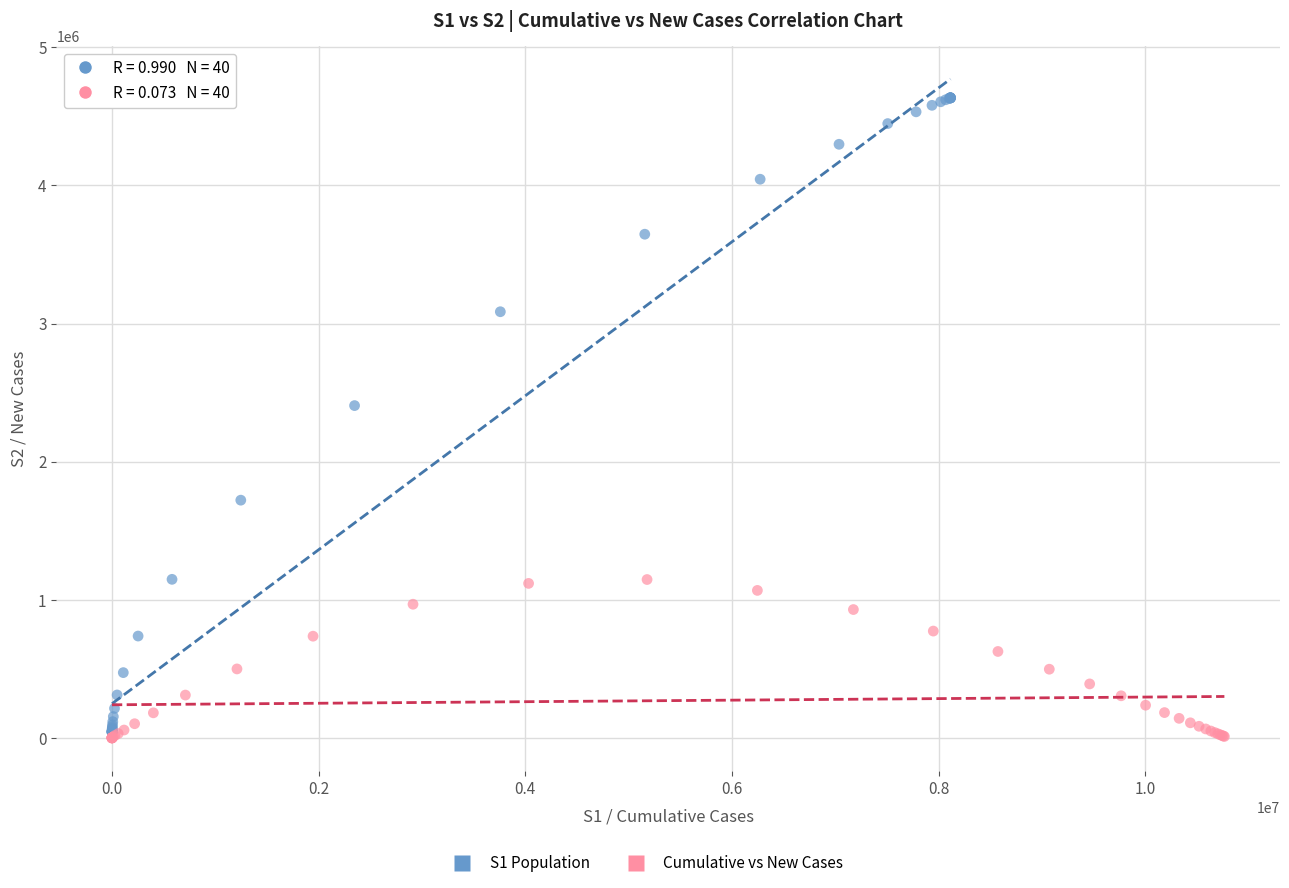

Which series contains the highest Y value?

S1 Population